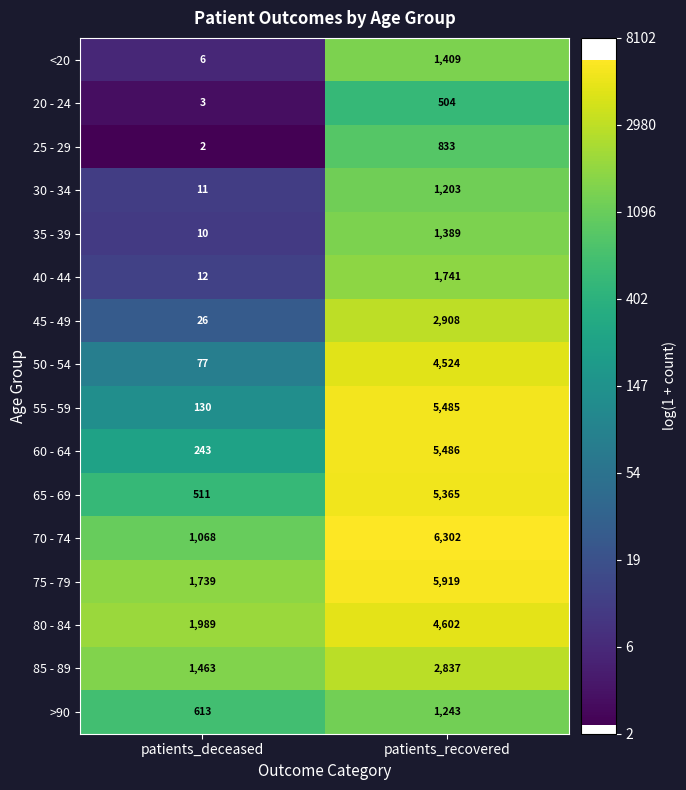

Read the 35 - 39 value at patients_recovered.

1389